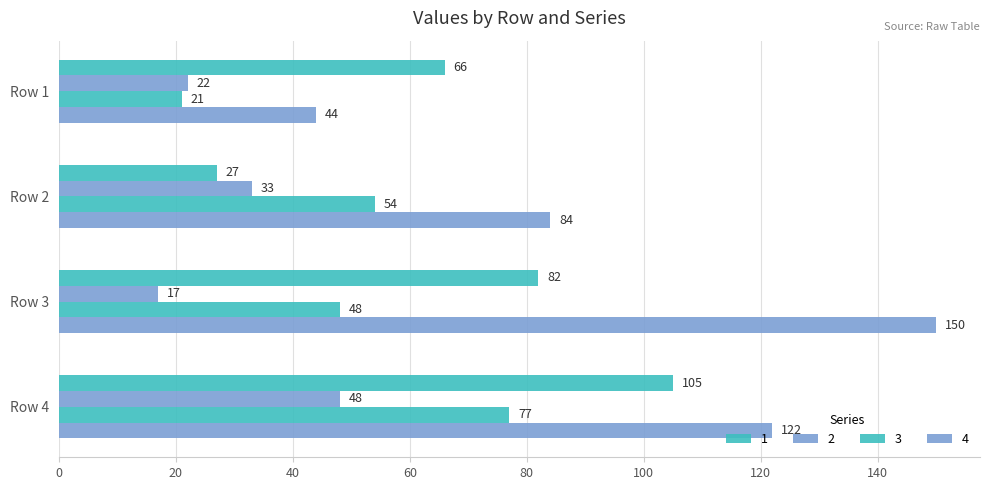

Count the number of data series in this chart.

4